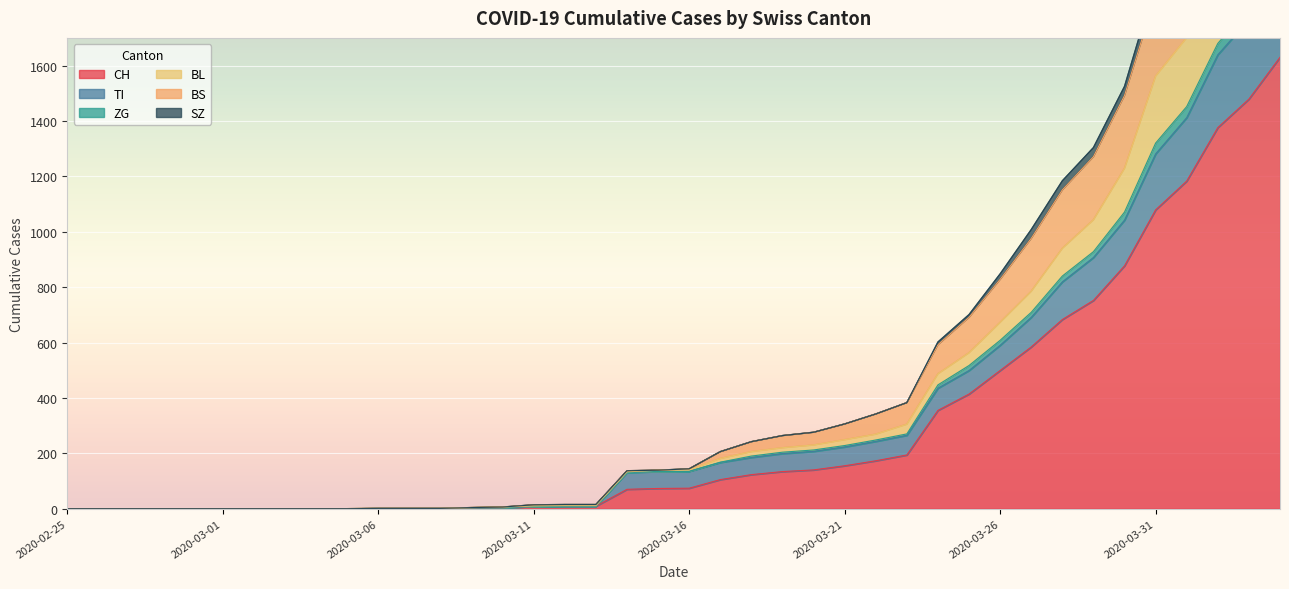

What is the difference between the maximum and minimum values in the BL series?

2288